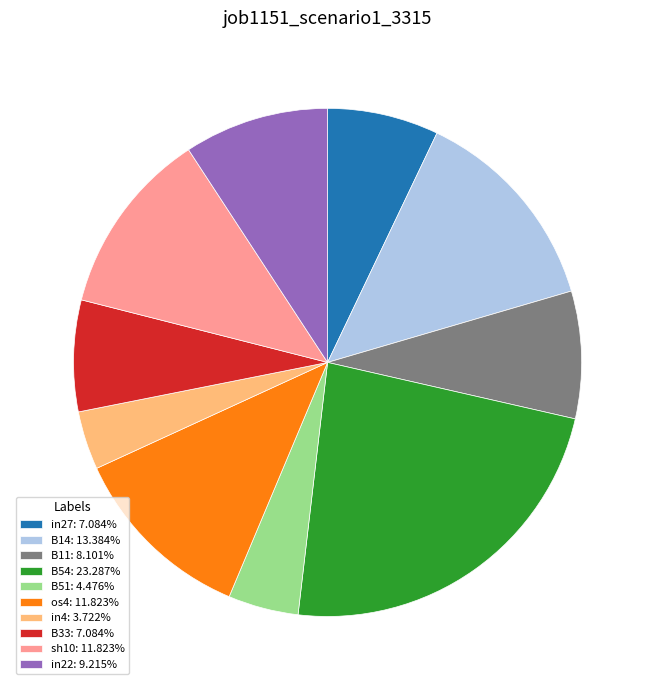

Does os4: 11.823% represent more than half of the total?

No